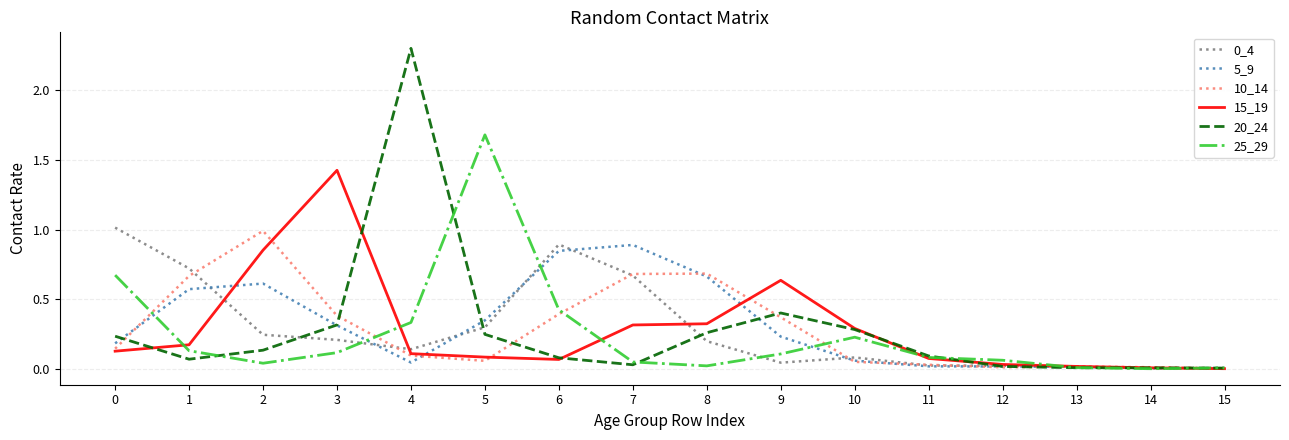

Which series has the widest spread of values?

20_24